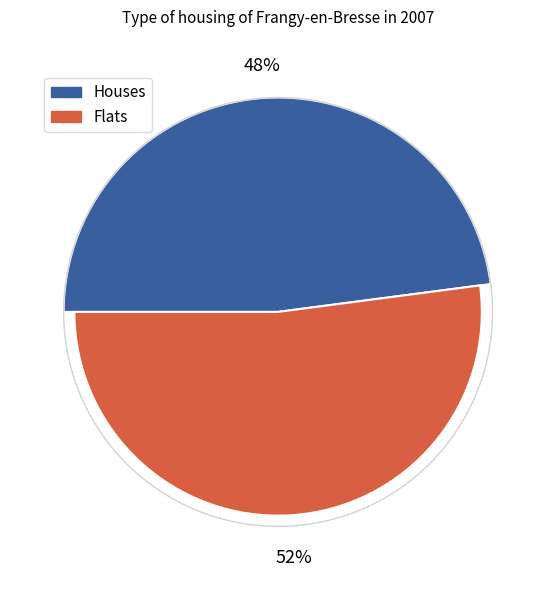

Between -10 and -20, which is larger?

-10